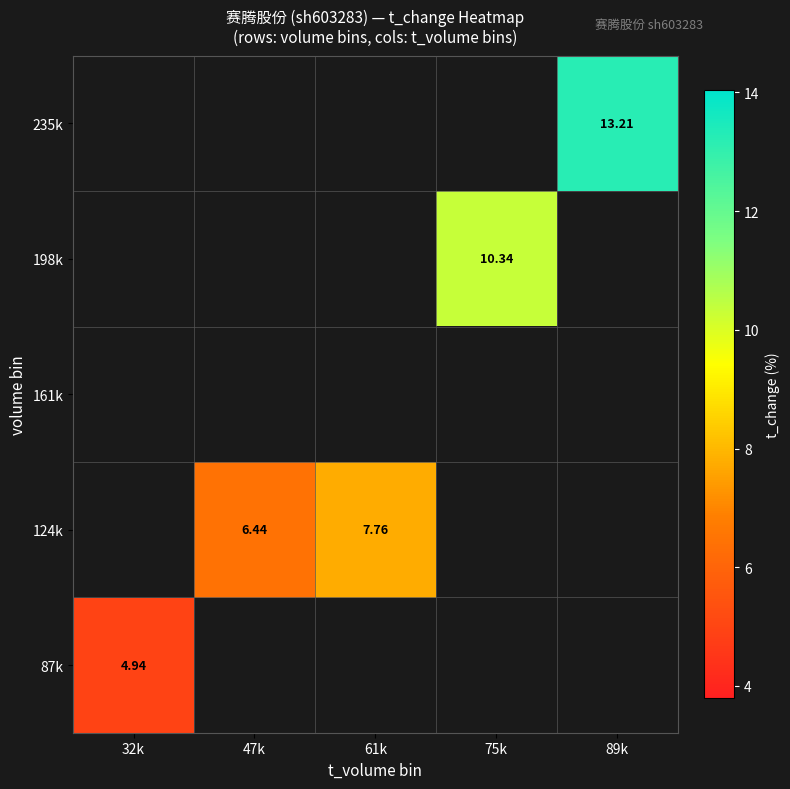

List the series in order of their overall mean, highest first.

87k, 124k, 161k, 198k, 235k